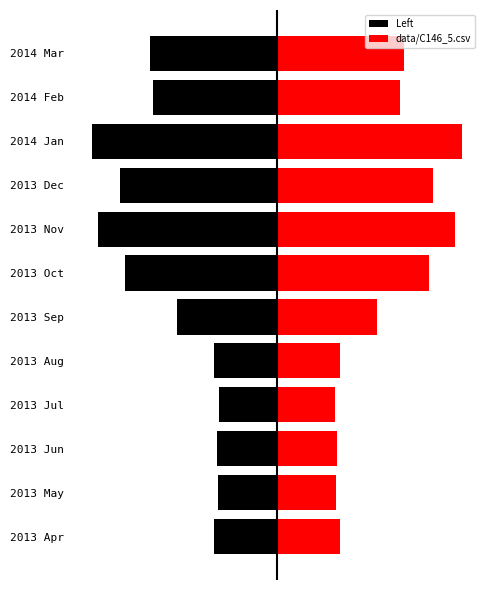

What is the sum of the Left values at 2014 Feb and 2013 Jul?

-0.2